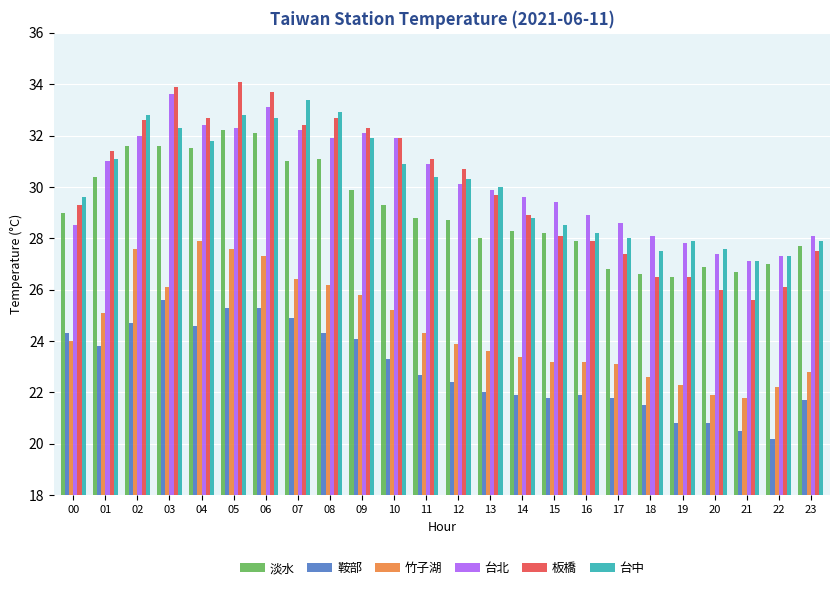

Count the number of data series in this chart.

6